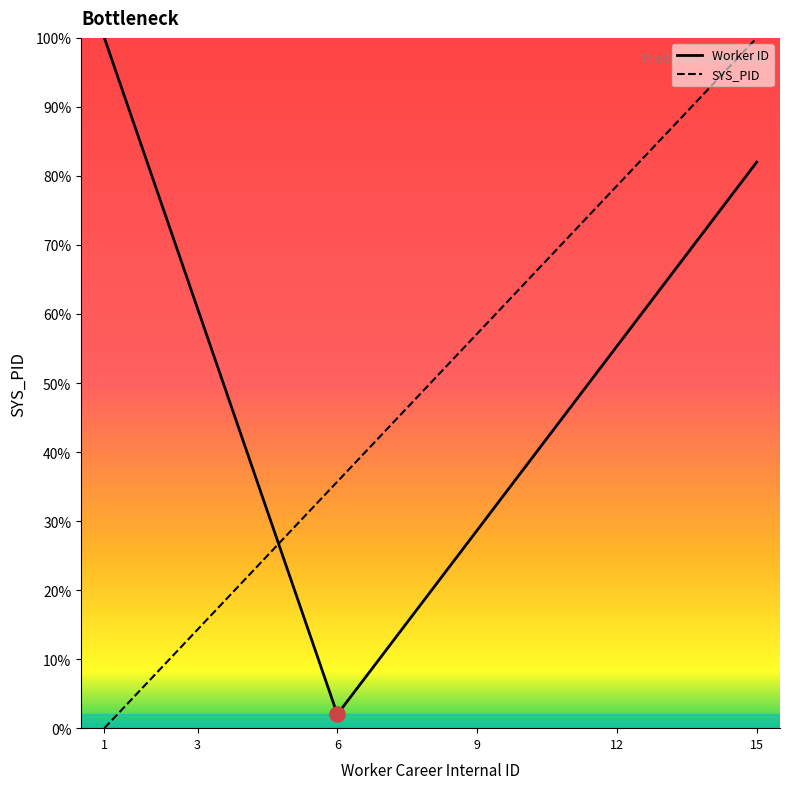

Is the value of Worker ID at 10 greater than the value of SYS_PID at 7?

No